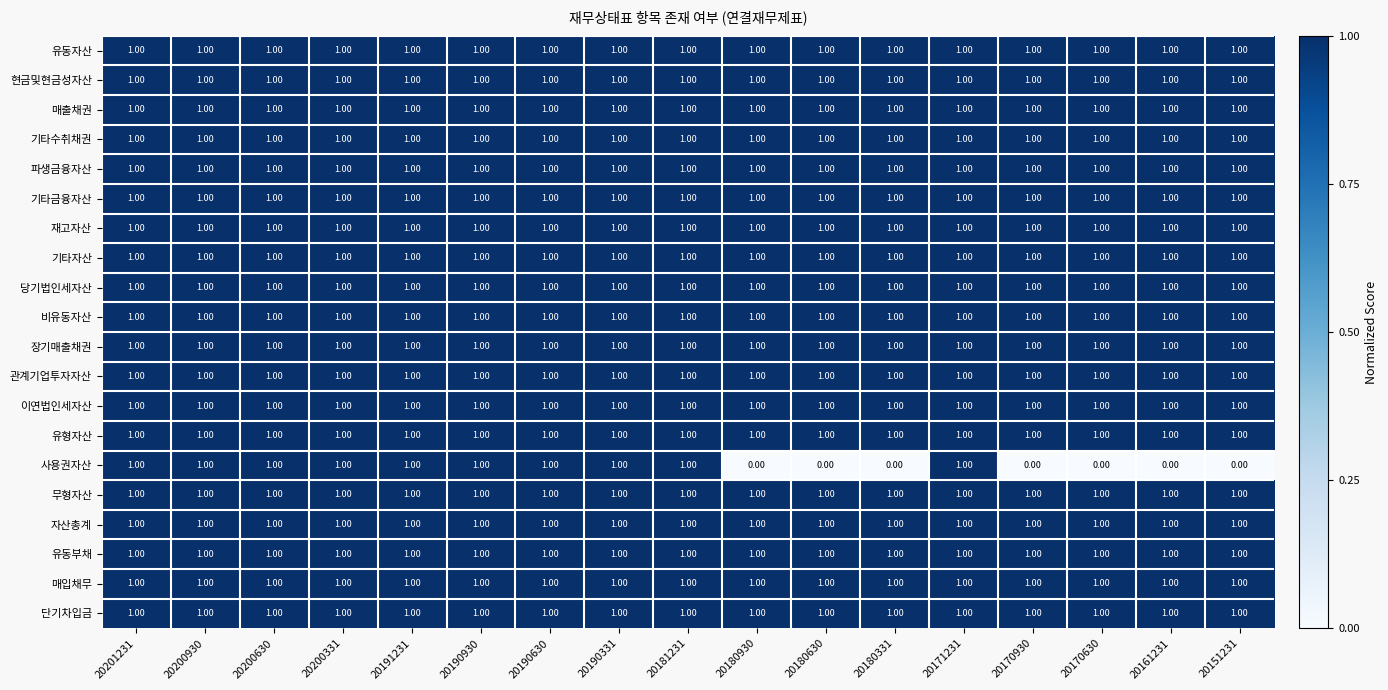

At how many categories does at least one series exceed 0?

17